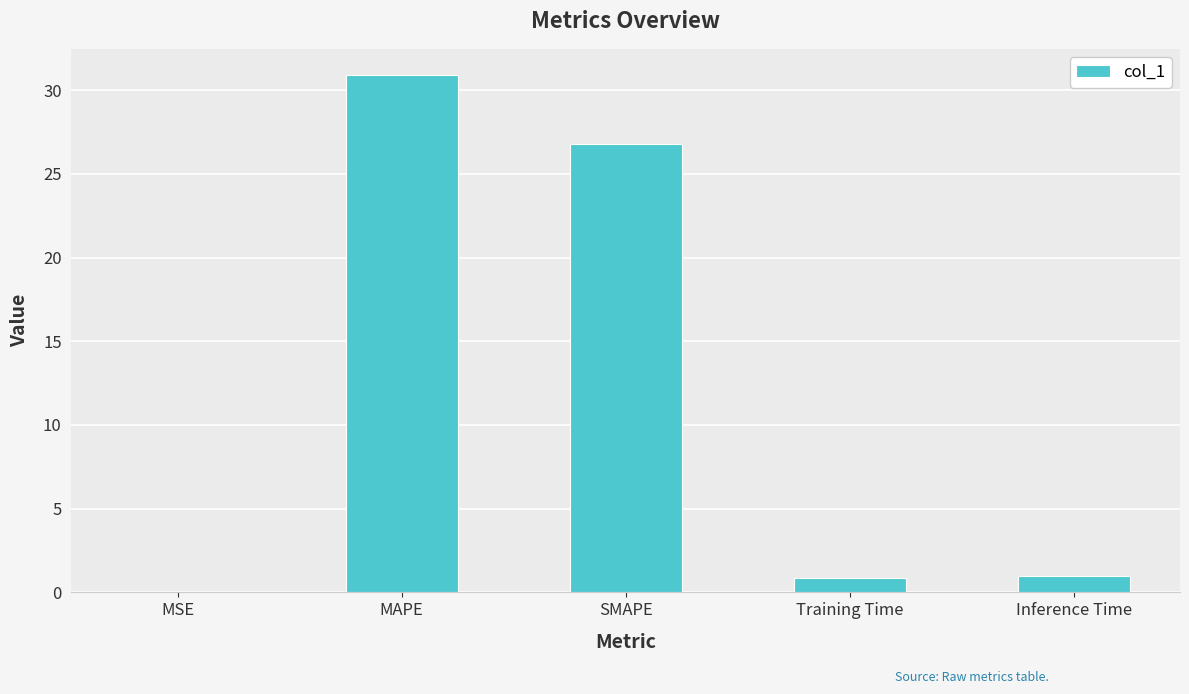

The chart shows a value of 0.0 at MSE. True or false?

True